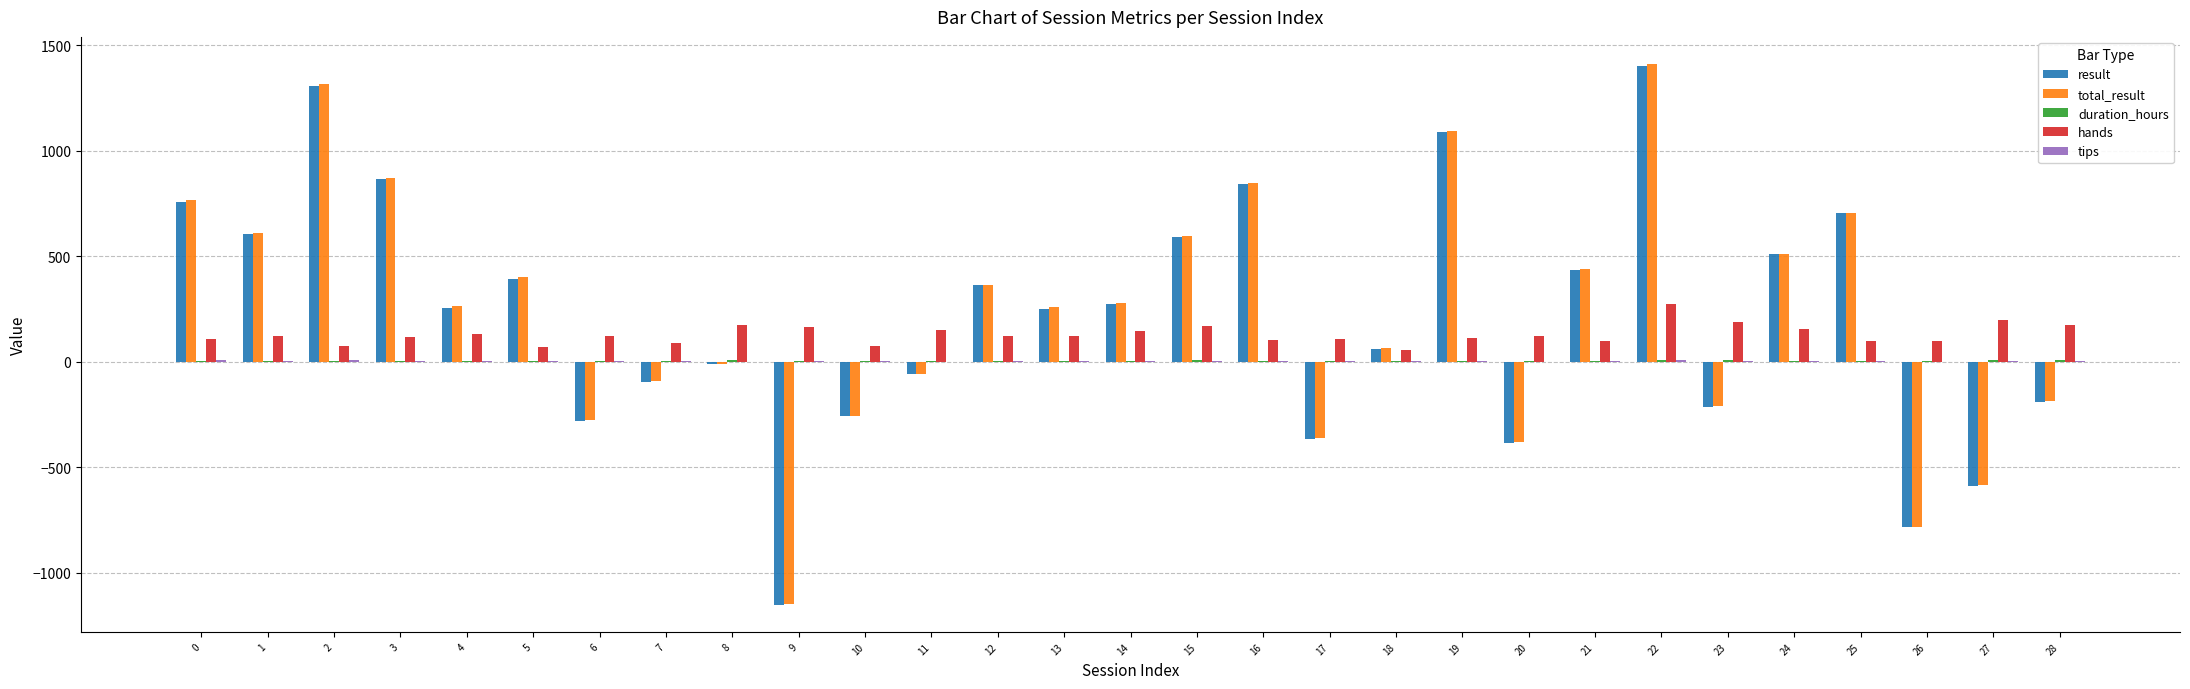

Is the value of result at 24 greater than the value of hands at 25?

Yes